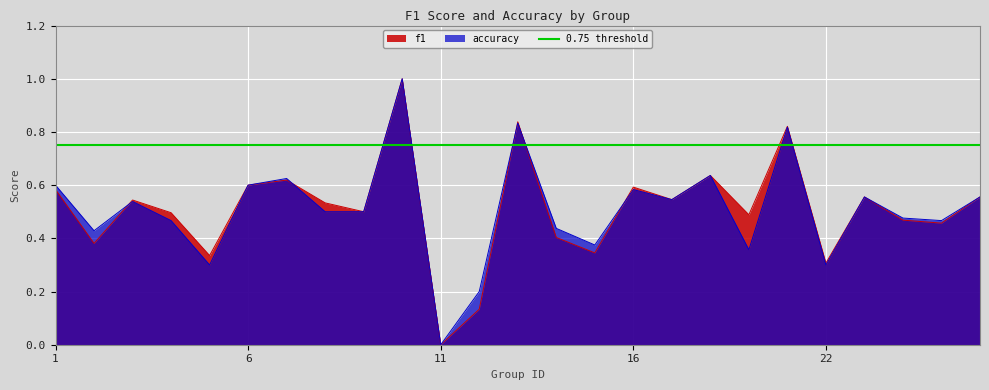

List the series in order of their peak value, lowest first.

f1, accuracy